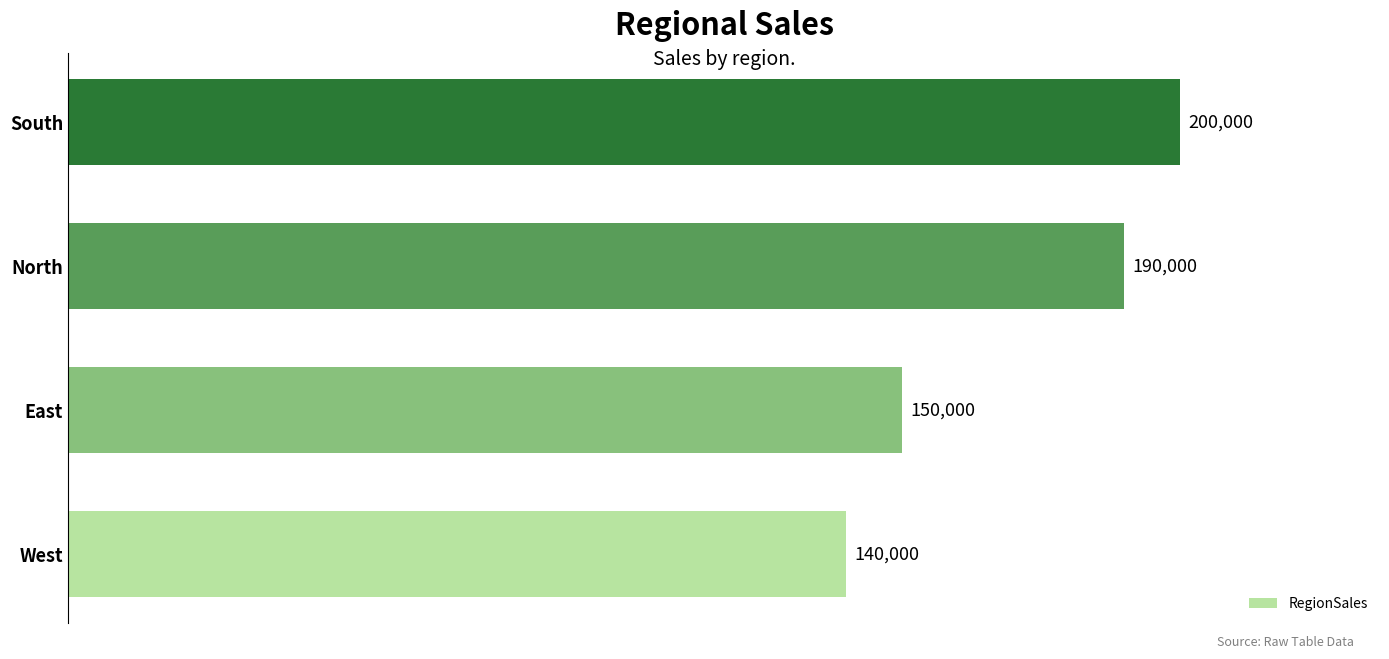

True or false: the data shows 229068 at West.

False